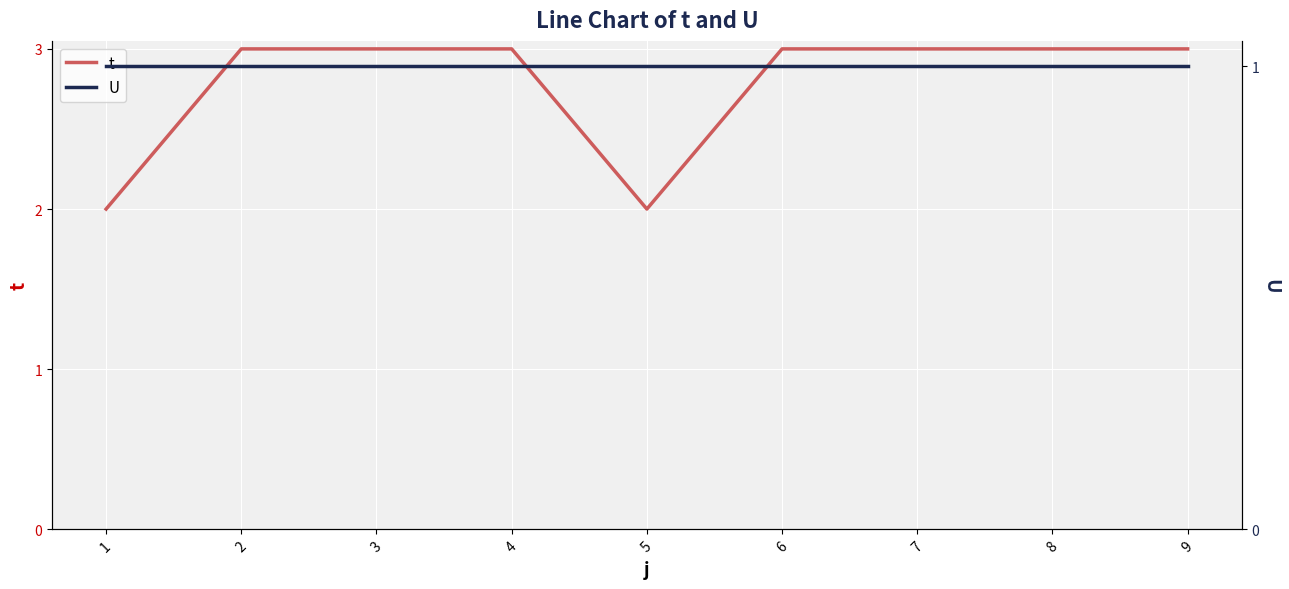

Which series has the largest range (max minus min)?

t